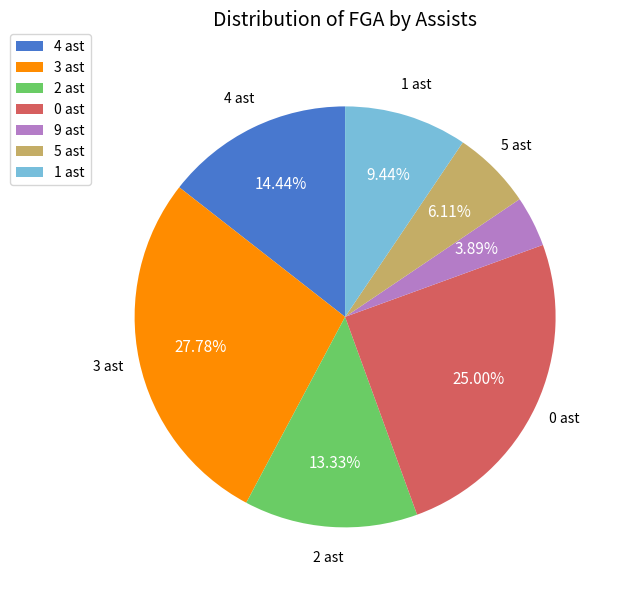

To the nearest percent, what is the combined percentage of 0 ast and 1 ast?

34%